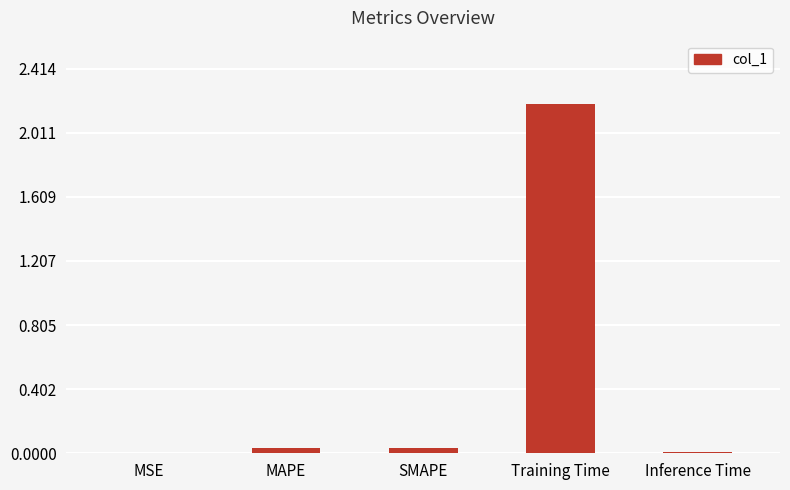

True or false: the data shows 0.0 at Inference Time.

True